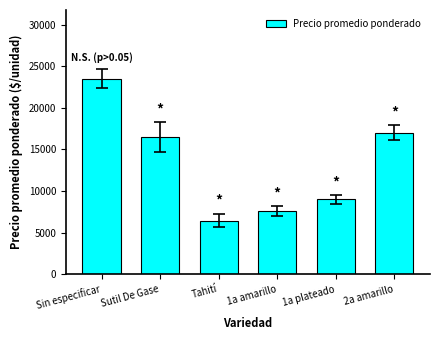

Which label corresponds to the largest value in the chart?

Sin especificar